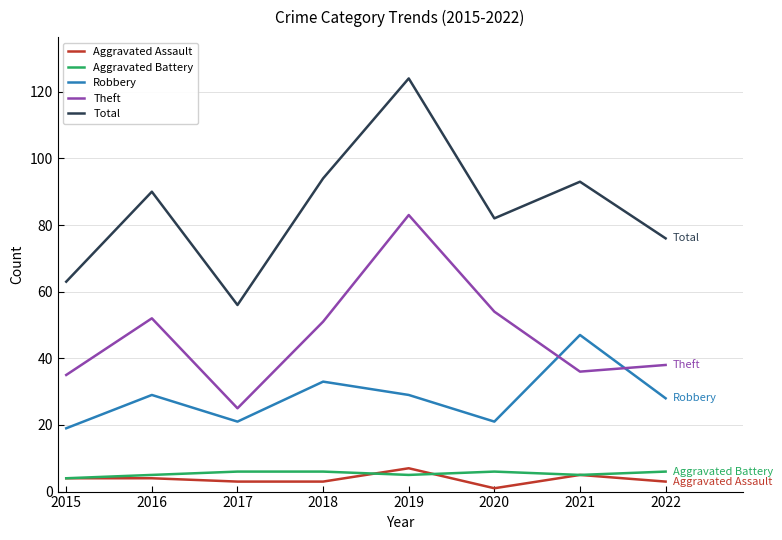

True or false: Theft and Total cross at least once.

False